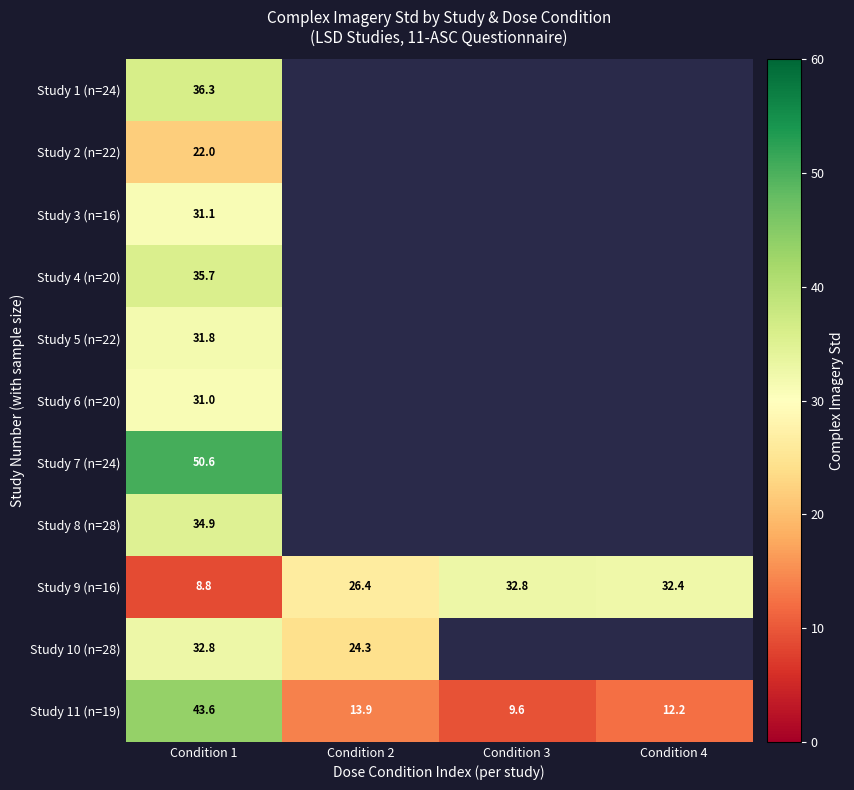

How many data points in Study 9 (n=16) are above 32?

2